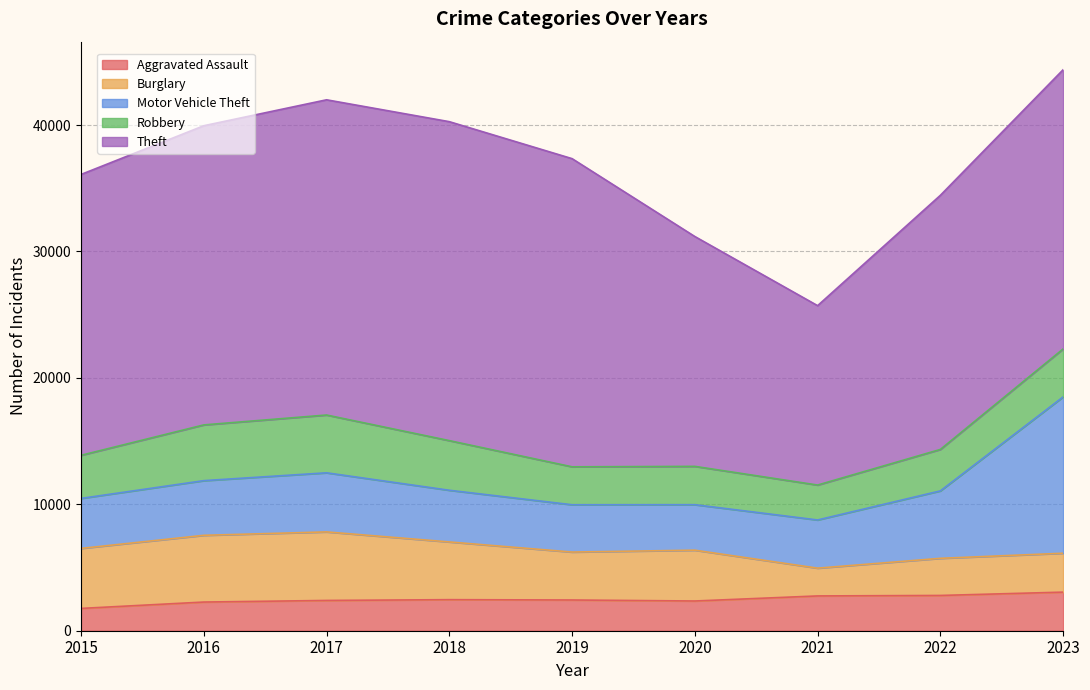

What is the smallest value displayed?

1764